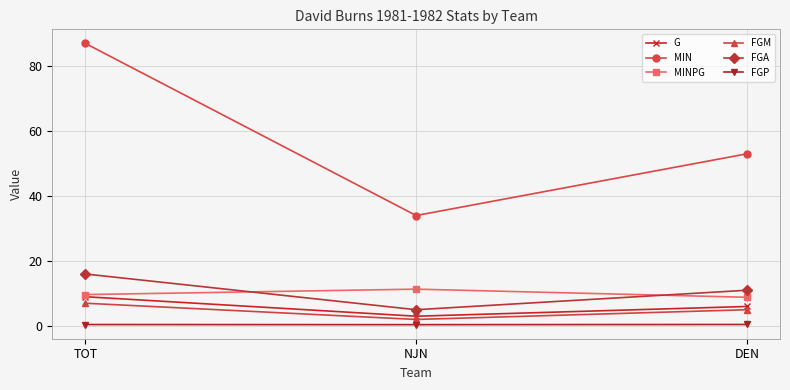

What is the value of the FGM point at the 2nd from the left?

2.0